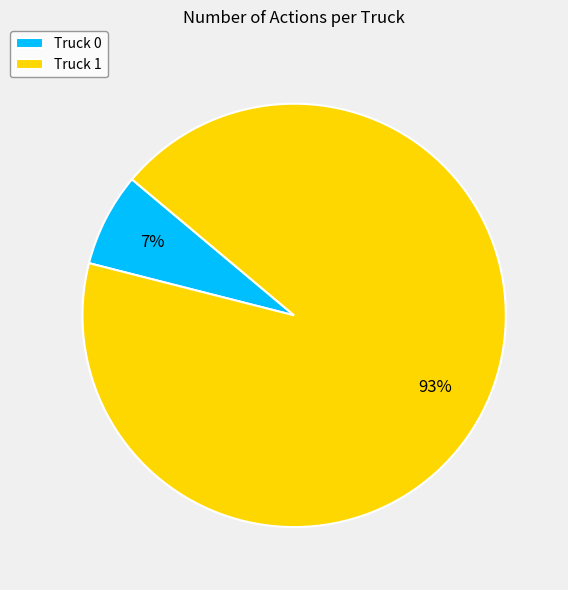

What is the largest slice in the pie chart?

Truck 1